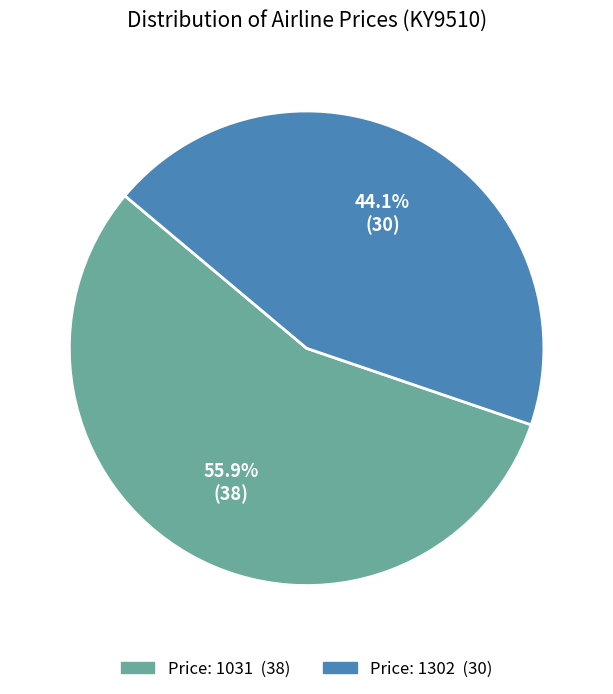

Is there a majority slice in this chart?

Yes